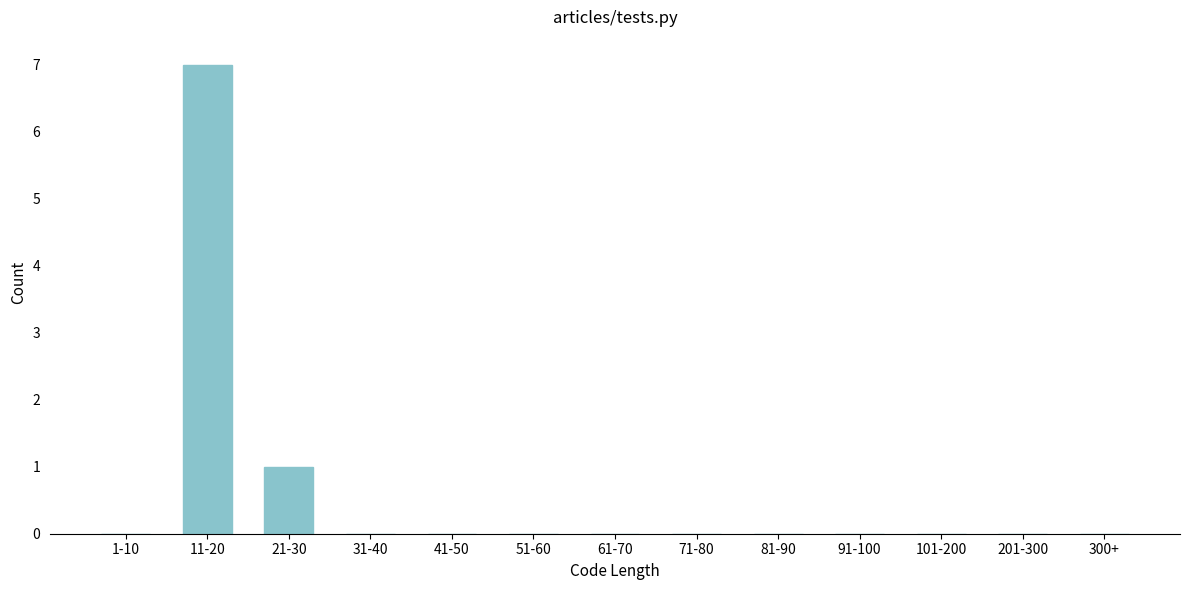

Reading right to left, extract all data points from this chart.

300+=0	201-300=0	101-200=0	91-100=0	81-90=0	71-80=0	61-70=0	51-60=0	41-50=0	31-40=0	21-30=1	11-20=7	1-10=0